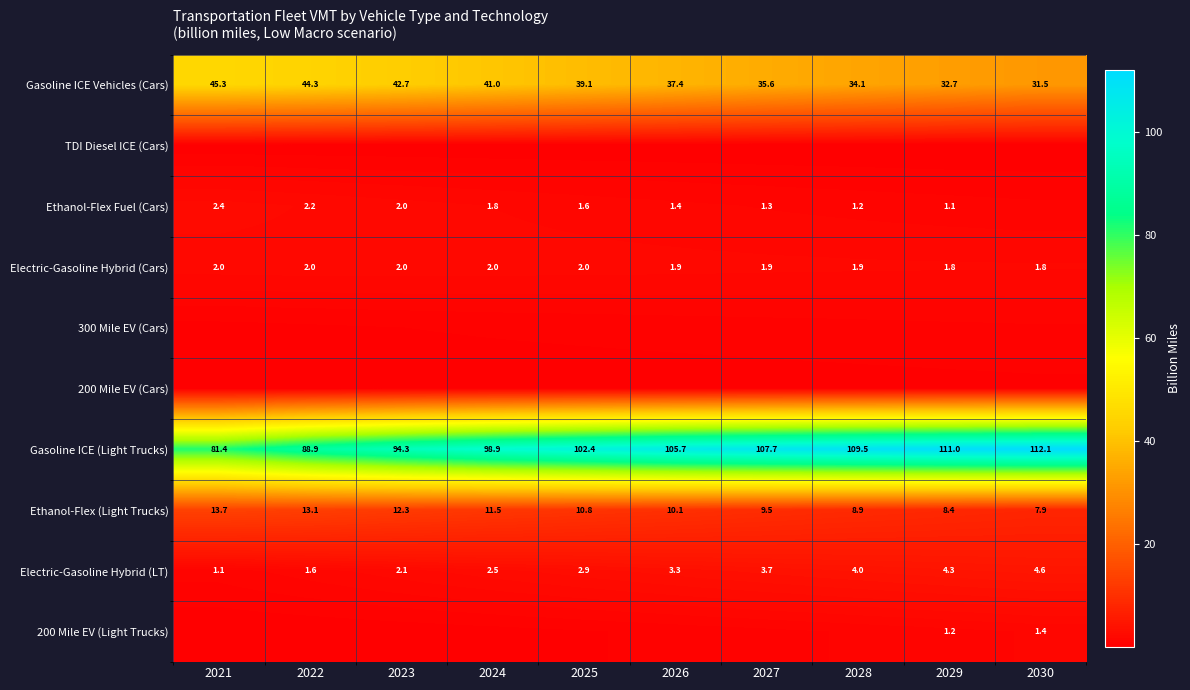

What is the spread (max minus min) of values at 2029?

111.0